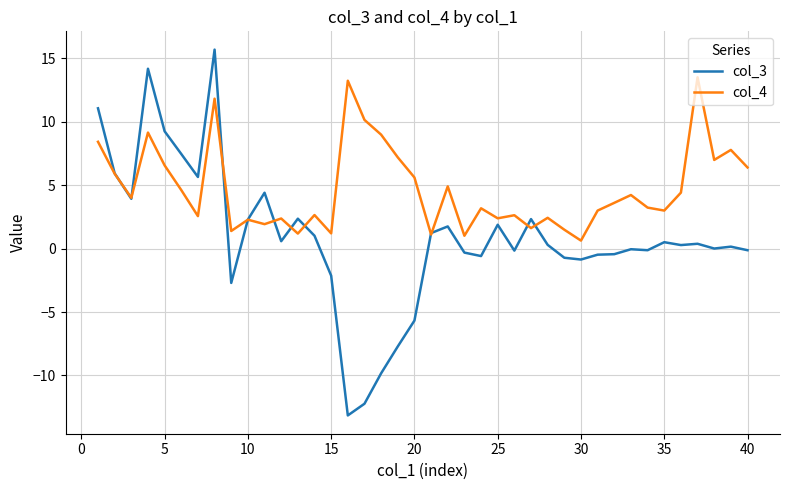

Which series has the largest total across all categories?

col_4